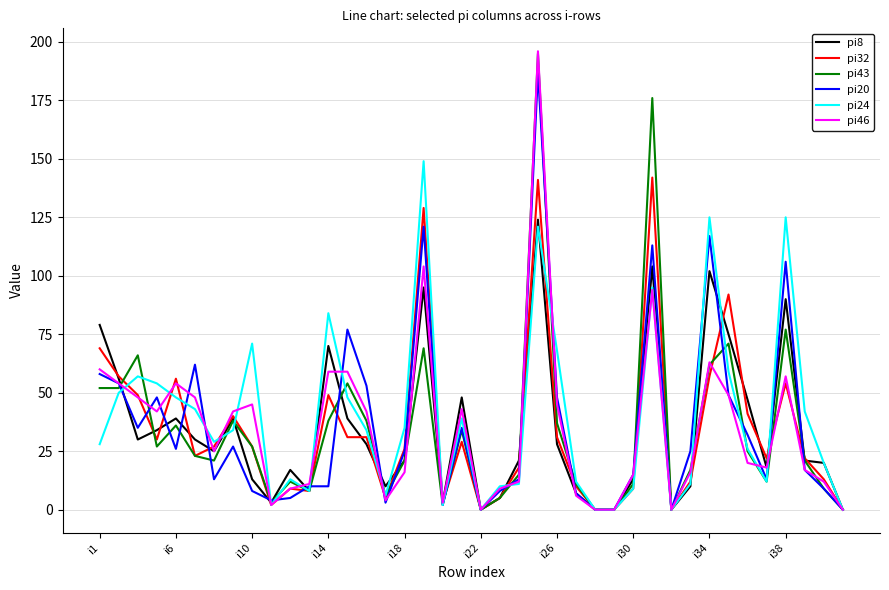

Which series has the widest spread of values?

pi46